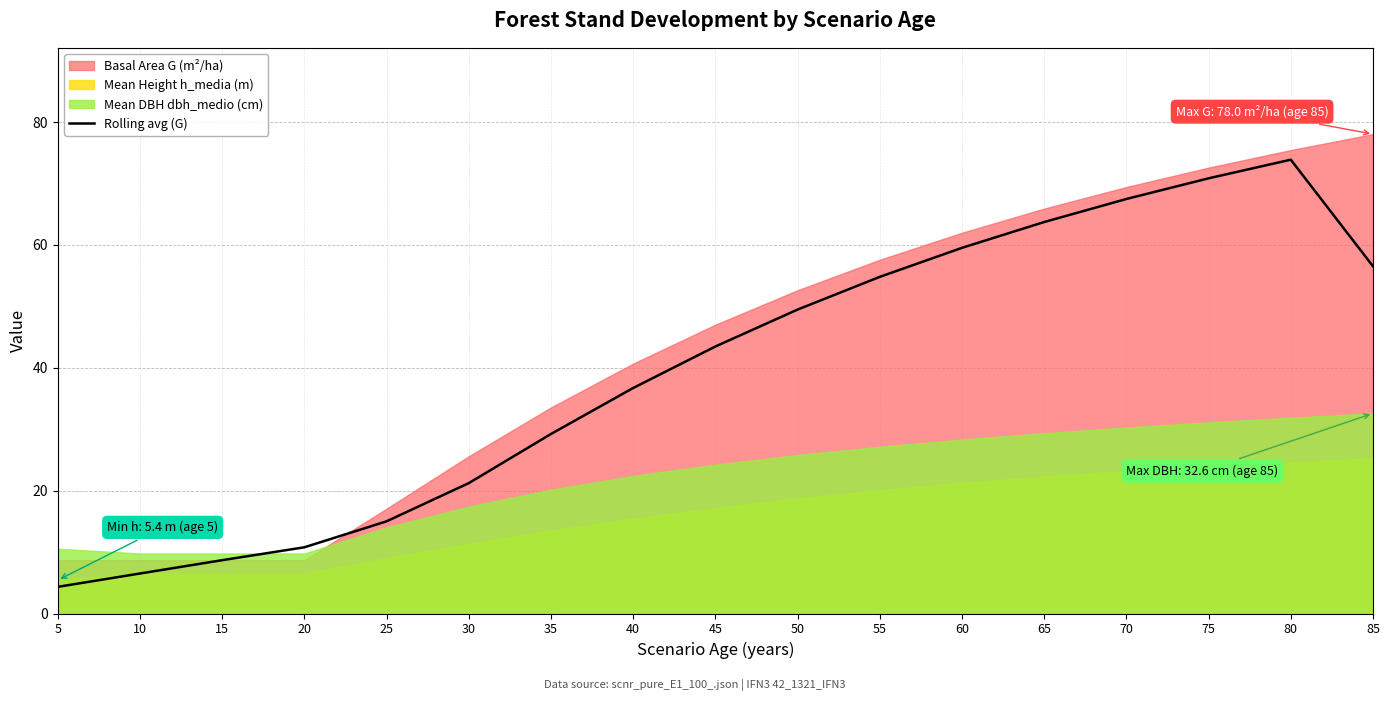

The chart shows a value of 21.2 at 30. True or false?

True